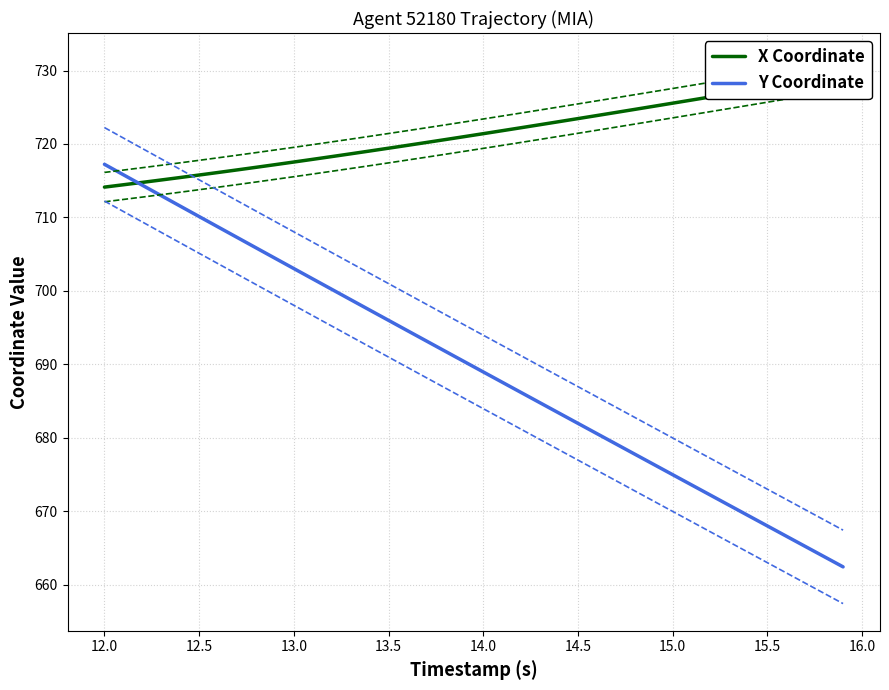

List the series in order of their overall mean, highest first.

X Coordinate, Y Coordinate